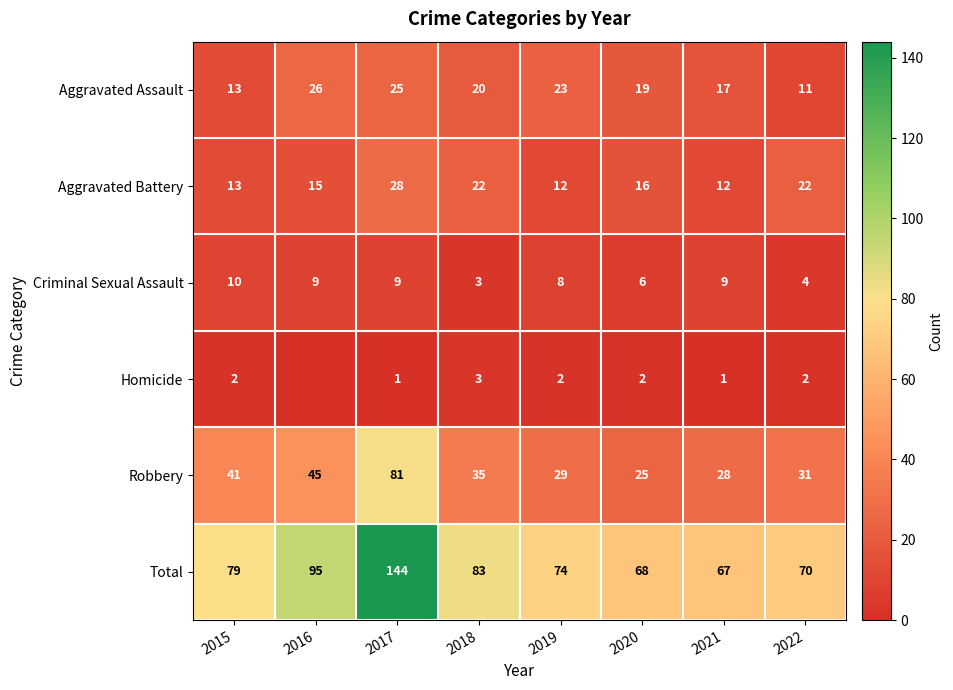

What is the difference between the Aggravated Assault values at 2020 and 2022?

8